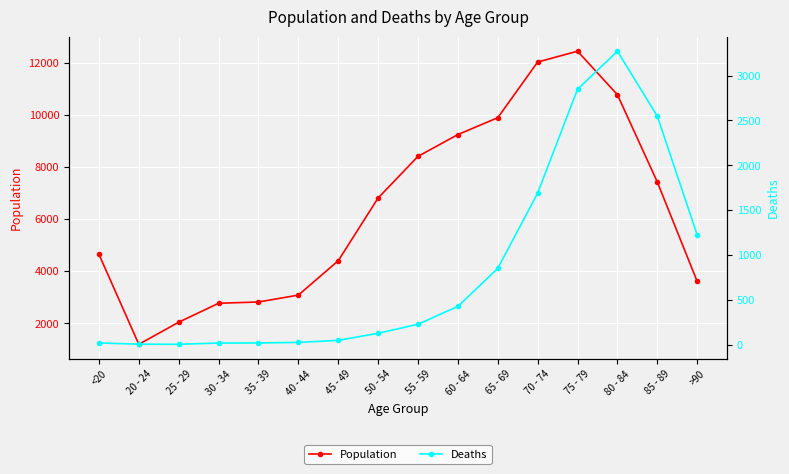

What are all the series names shown in the legend?

Population, Deaths